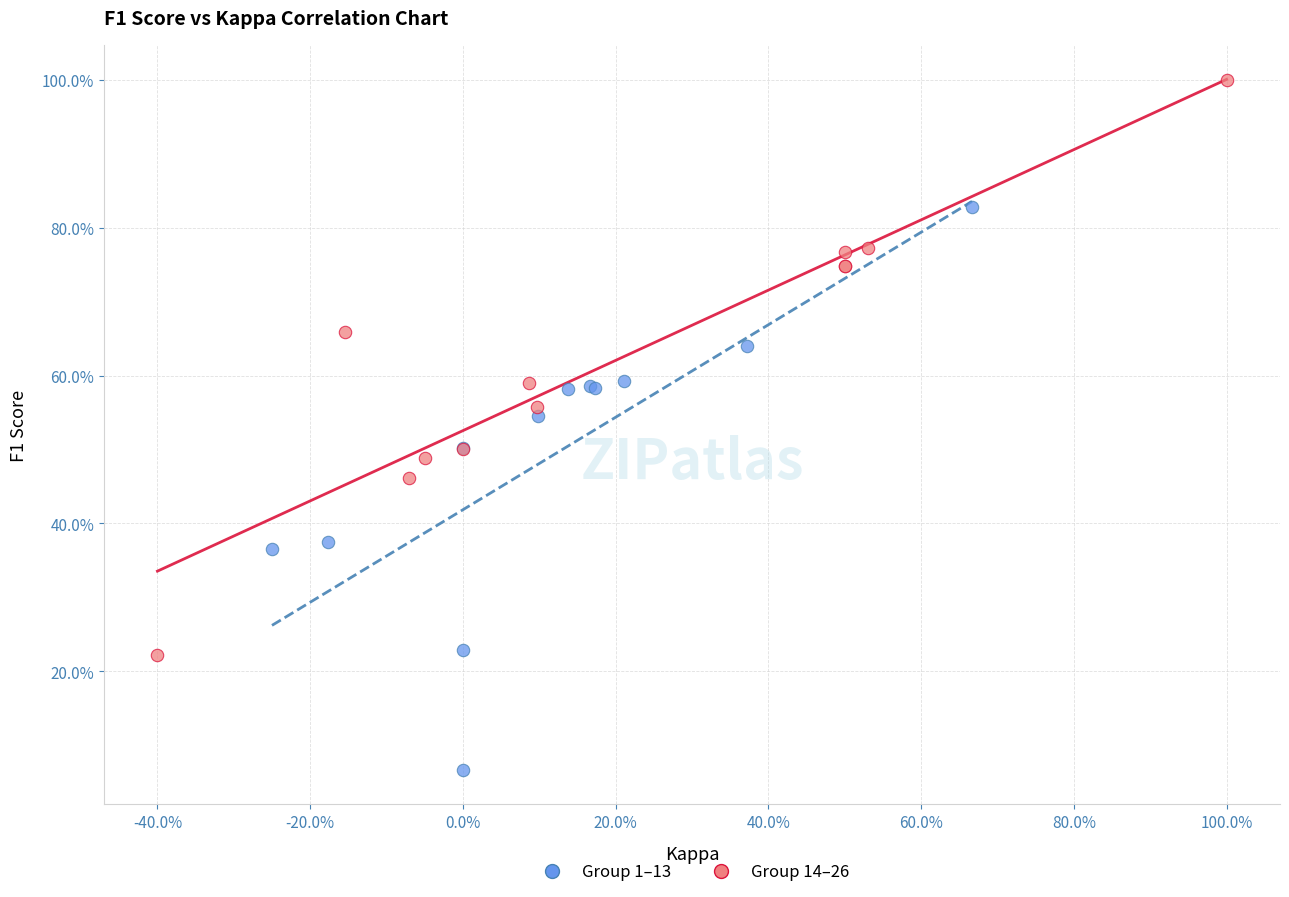

What are all the series names shown in the legend?

Group 1–13, Group 14–26